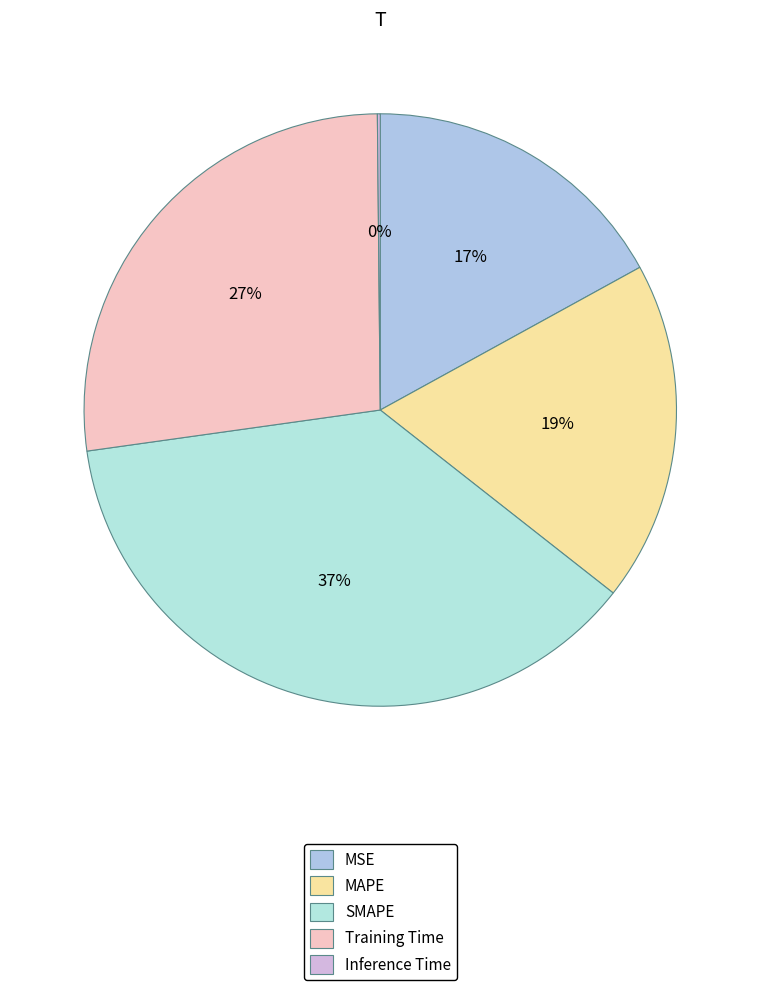

Approximately how many times larger is the value at Training Time compared to SMAPE?

0.7